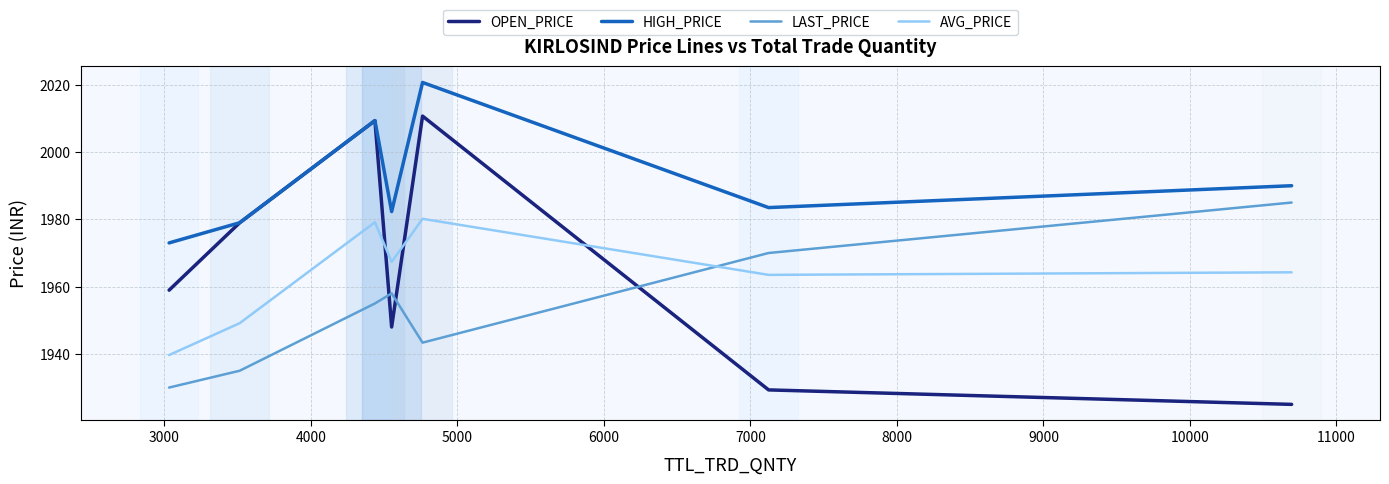

What is the difference between the second highest and minimum values in the AVG_PRICE series?

39.5